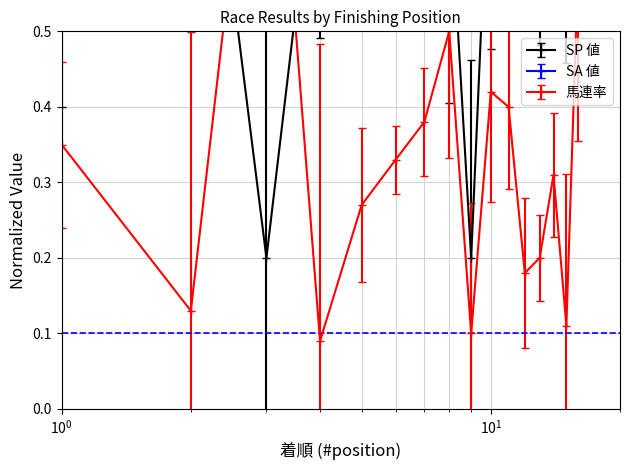

True or false: SP 値 and 馬連率 cross at least once.

True